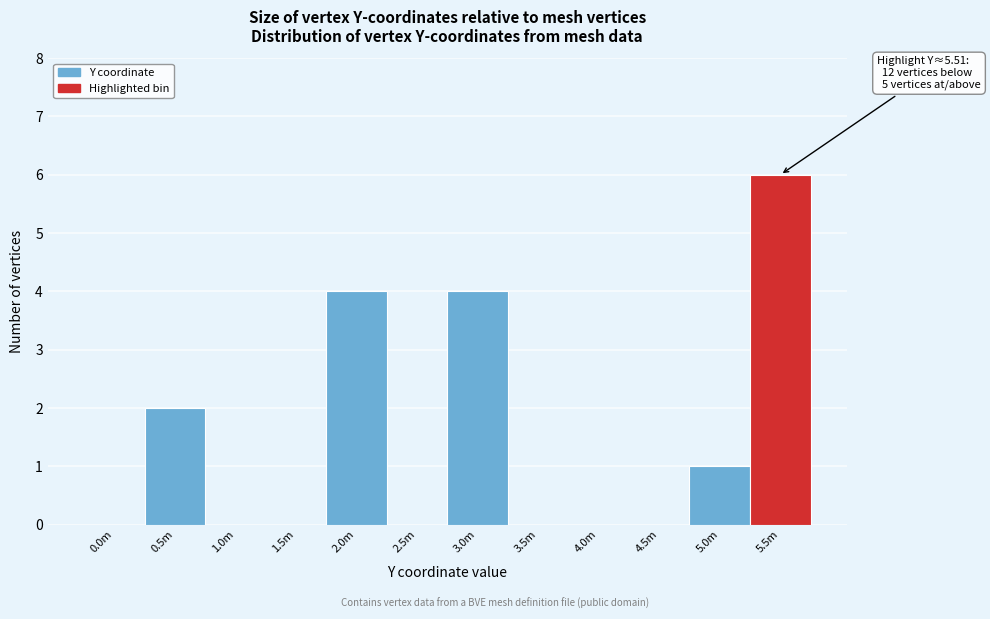

Reading left to right, extract all data points from this chart.

0.0m=0	0.5m=2	1.0m=0	1.5m=0	2.0m=4	2.5m=0	3.0m=4	3.5m=0	4.0m=0	4.5m=0	5.0m=1	5.5m=6